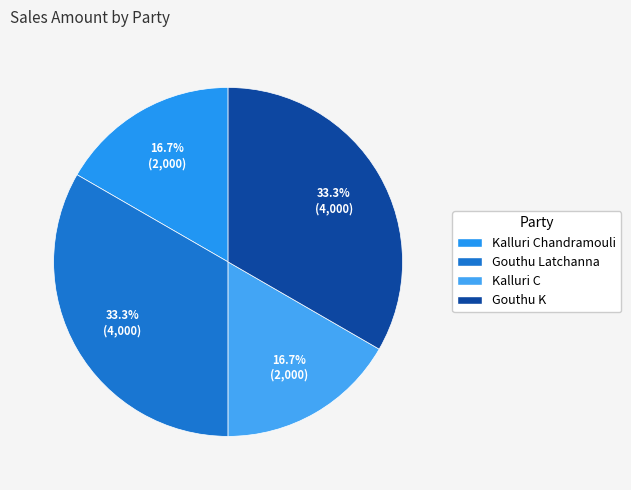

How many slices are in this pie chart?

4